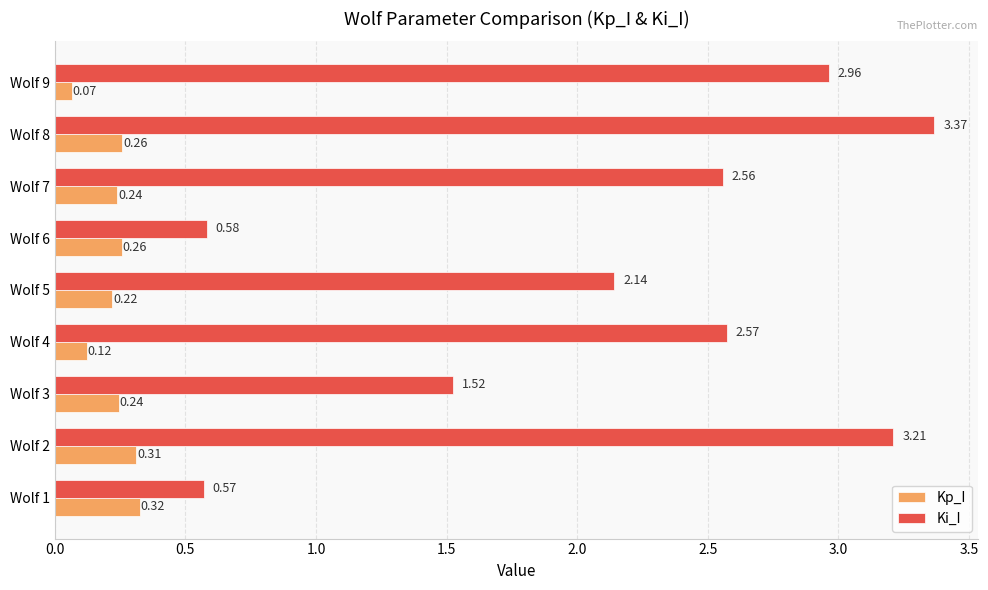

What is the sum of all Ki_I values?

19.5